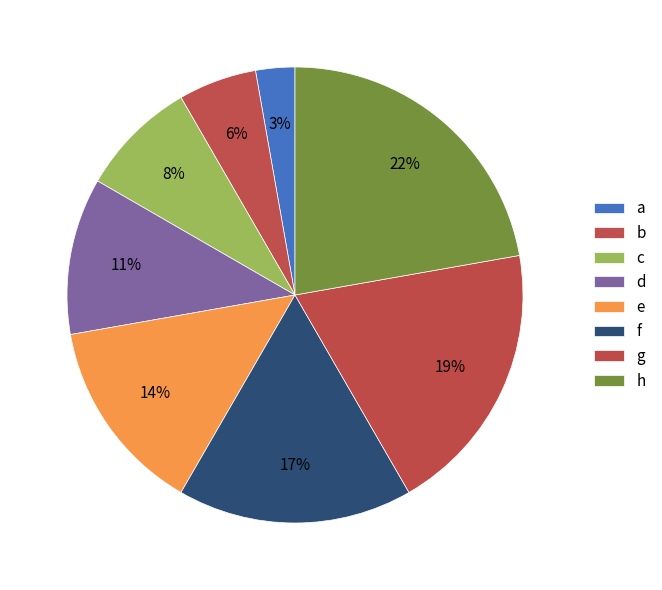

Which category has the smallest portion of the pie?

a